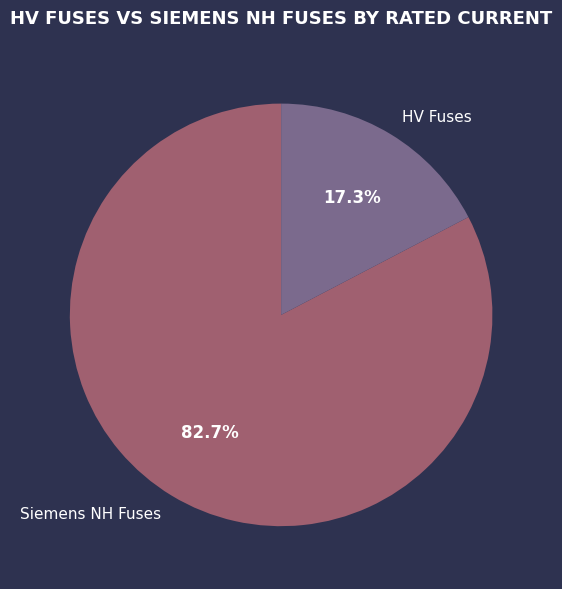

How much of the chart is everything except Siemens NH Fuses?

17.3%